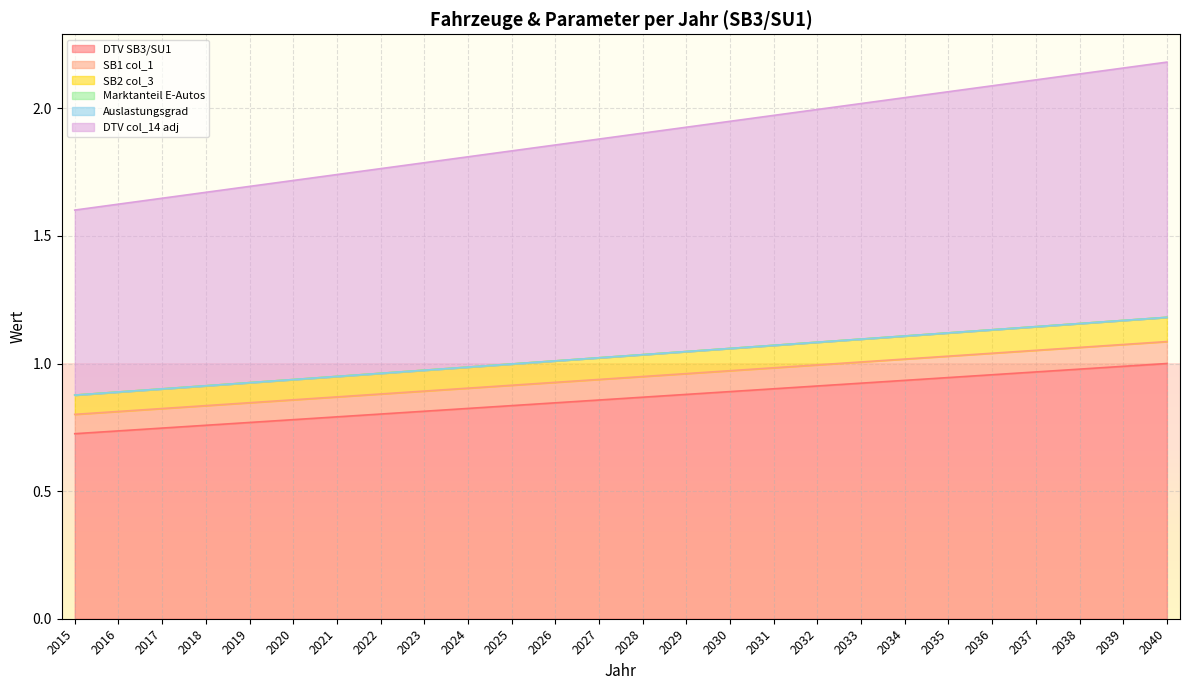

True or false: Auslastungsgrad and DTV SB3/SU1 intersect in this chart.

False